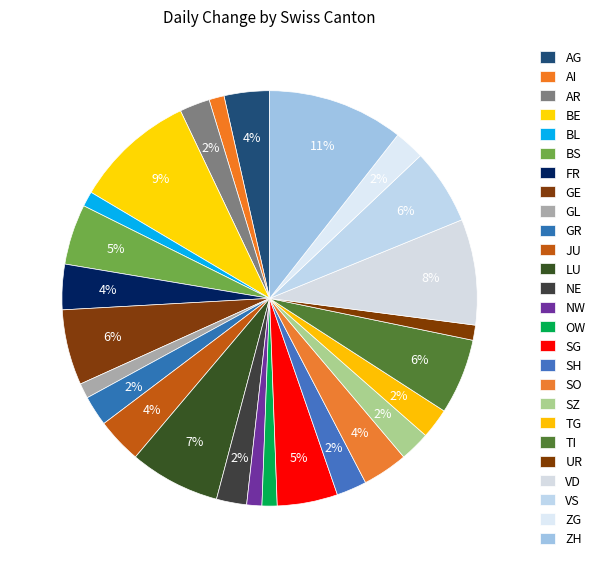

Combined, do AG and GR account for over 50%?

No